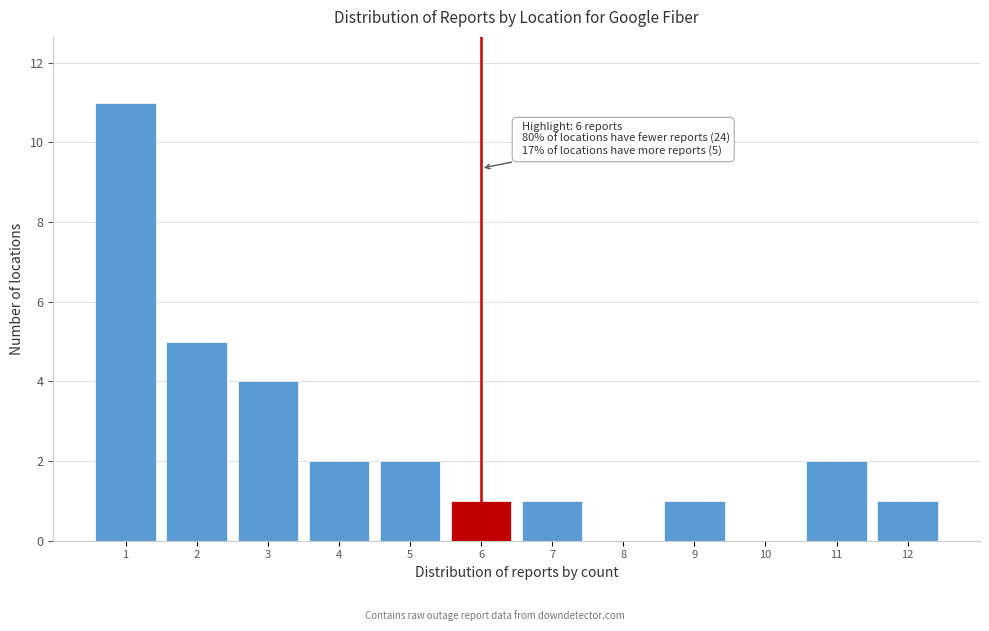

Reading right to left, transcribe all the data shown in this chart.

12=1	11=2	10=0	9=1	8=0	7=1	6=1	5=2	4=2	3=4	2=5	1=11